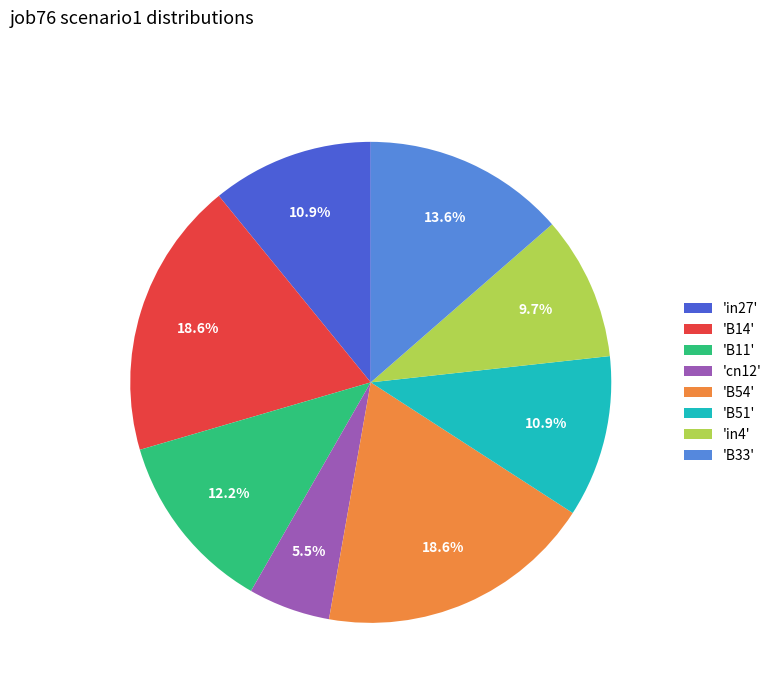

Combined, do 'B33' and 'B14' account for over 50%?

No